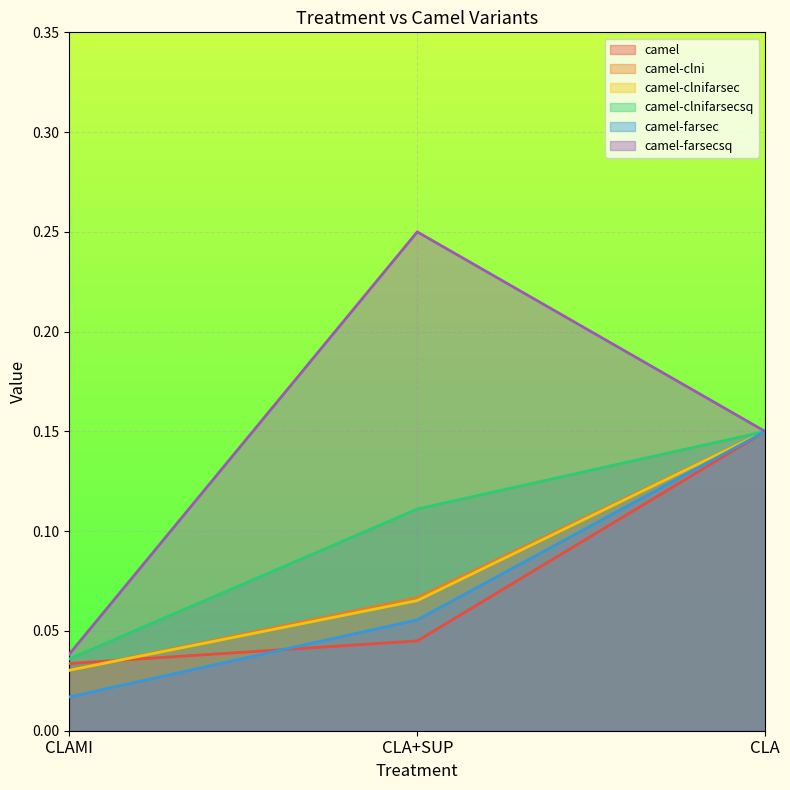

Between CLAMI and CLA+SUP, which is larger?

CLA+SUP